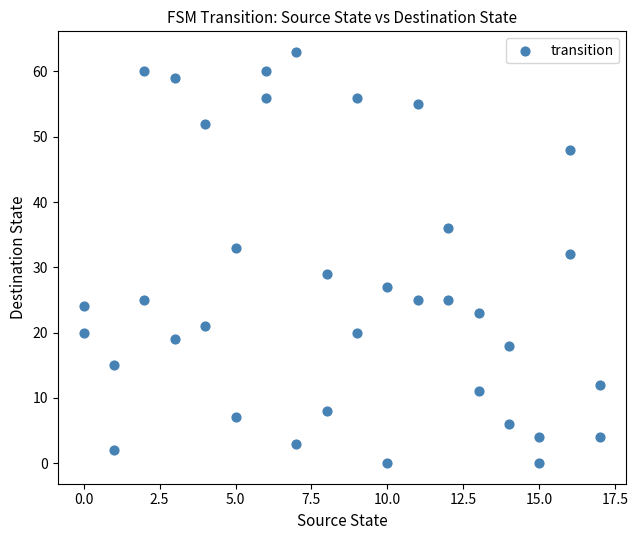

What Y value in the scatter plot is closest to 31?

32